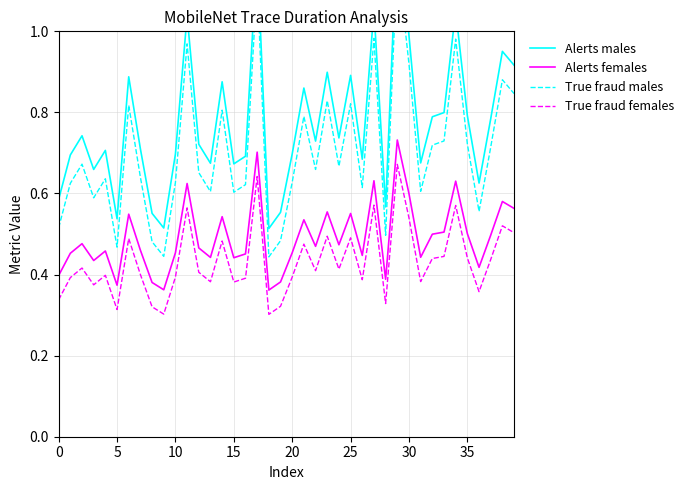

At how many categories does at least one series exceed 0?

40